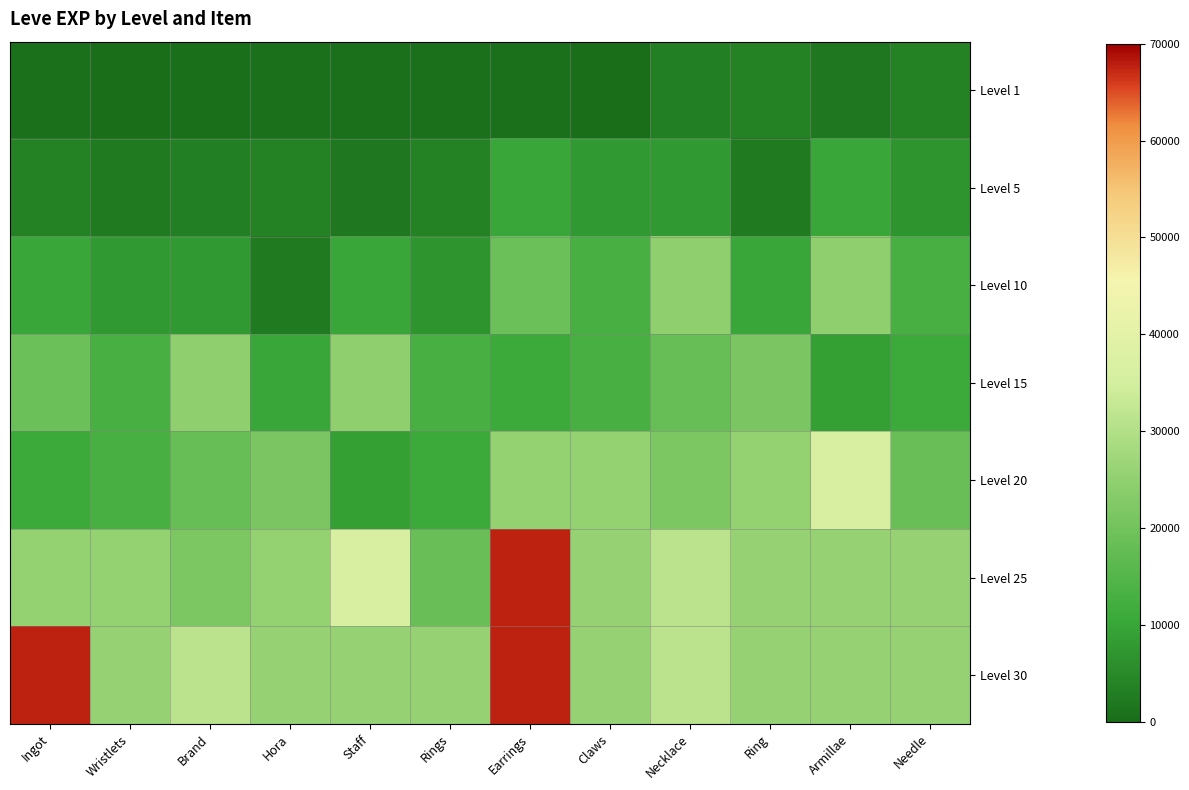

Reading left to right, what are all the values shown in this chart?

Level 1: Ingot=630	Wristlets=1	Brand=450	Hora=720	Staff=630	Rings=630	Earrings=600	Claws=230	Necklace=3040	Ring=3600	Armillae=1980	Needle=3600
Level 5: Ingot=3600	Wristlets=2230	Brand=3040	Hora=3600	Staff=1980	Rings=3600	Earrings=9990	Claws=7880	Necklace=7880	Ring=2230	Armillae=9990	Needle=6880
Level 10: Ingot=9990	Wristlets=7880	Brand=7880	Hora=2230	Staff=9990	Rings=6880	Earrings=18910	Claws=13040	Necklace=24790	Ring=10100	Armillae=24790	Needle=13040
Level 15: Ingot=18910	Wristlets=13040	Brand=24790	Hora=10100	Staff=24790	Rings=13040	Earrings=10710	Claws=12960	Necklace=18290	Ring=21600	Armillae=8990	Needle=10710
Level 20: Ingot=10710	Wristlets=12960	Brand=18290	Hora=21600	Staff=8990	Rings=10710	Earrings=25250	Claws=25250	Necklace=21830	Ring=25250	Armillae=36390	Needle=18490
Level 25: Ingot=25250	Wristlets=25250	Brand=21830	Hora=25250	Staff=36390	Rings=18490	Earrings=67730	Claws=25900	Necklace=31330	Ring=25900	Armillae=25900	Needle=25900
Level 30: Ingot=67730	Wristlets=25900	Brand=31330	Hora=25900	Staff=25900	Rings=25900	Earrings=67730	Claws=25900	Necklace=31330	Ring=25900	Armillae=25900	Needle=25900